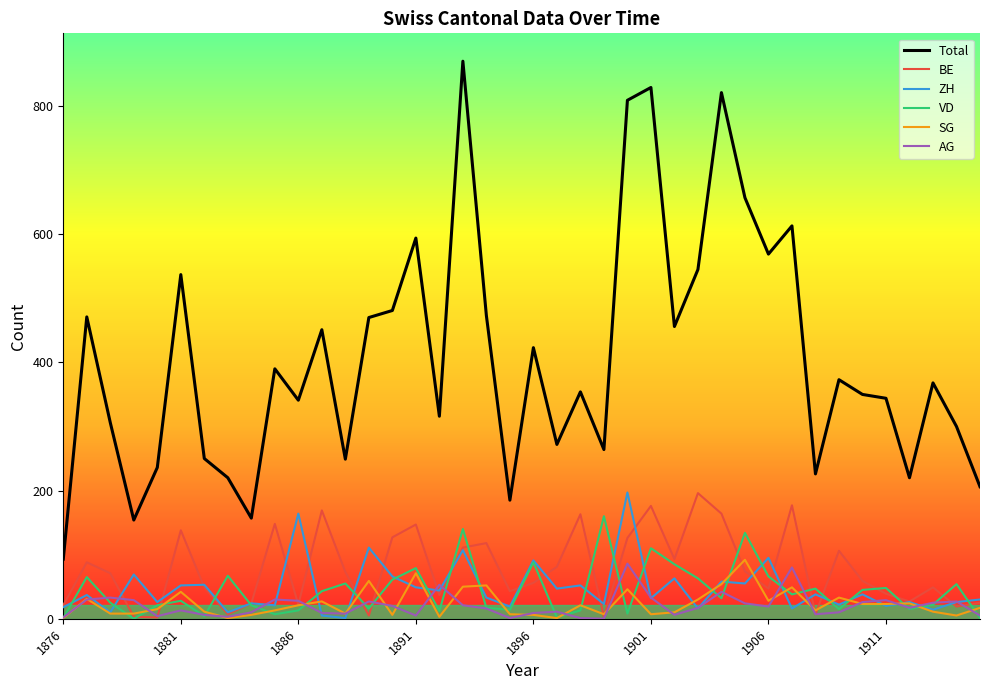

How many lines are shown in the chart?

6